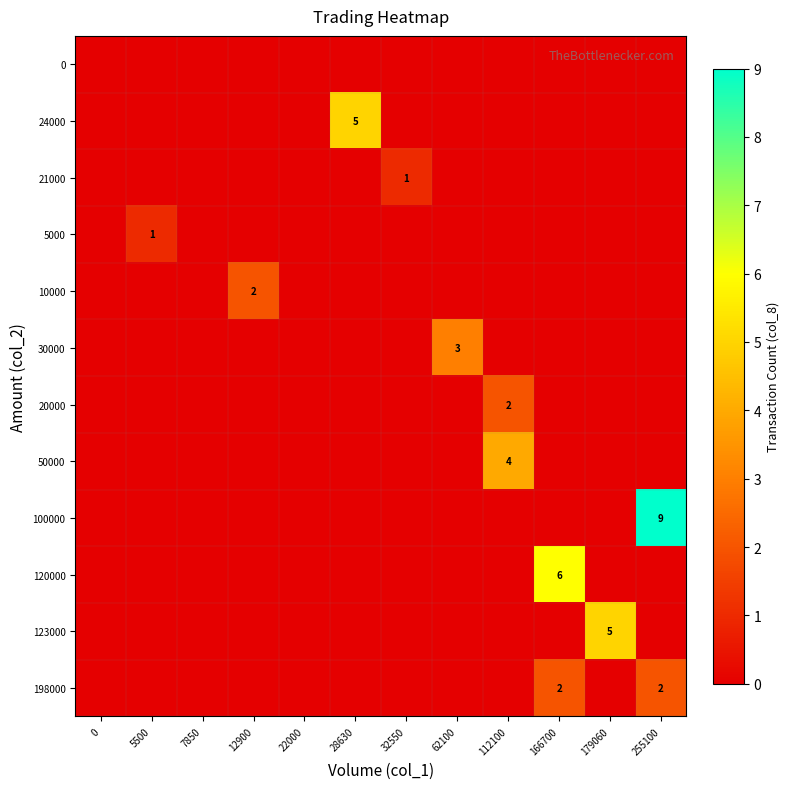

Reading left to right, what are all the values shown in this chart?

row_0: 0	0	0	0	0	0	0	0	0	0	0	0
row_1: 0	0	0	0	0	5	0	0	0	0	0	0
row_2: 0	0	0	0	0	0	1	0	0	0	0	0
row_3: 0	1	0	0	0	0	0	0	0	0	0	0
row_4: 0	0	0	2	0	0	0	0	0	0	0	0
row_5: 0	0	0	0	0	0	0	3	0	0	0	0
row_6: 0	0	0	0	0	0	0	0	2	0	0	0
row_7: 0	0	0	0	0	0	0	0	4	0	0	0
row_8: 0	0	0	0	0	0	0	0	0	0	0	9
row_9: 0	0	0	0	0	0	0	0	0	6	0	0
row_10: 0	0	0	0	0	0	0	0	0	0	5	0
row_11: 0	0	0	0	0	0	0	0	0	2	0	2